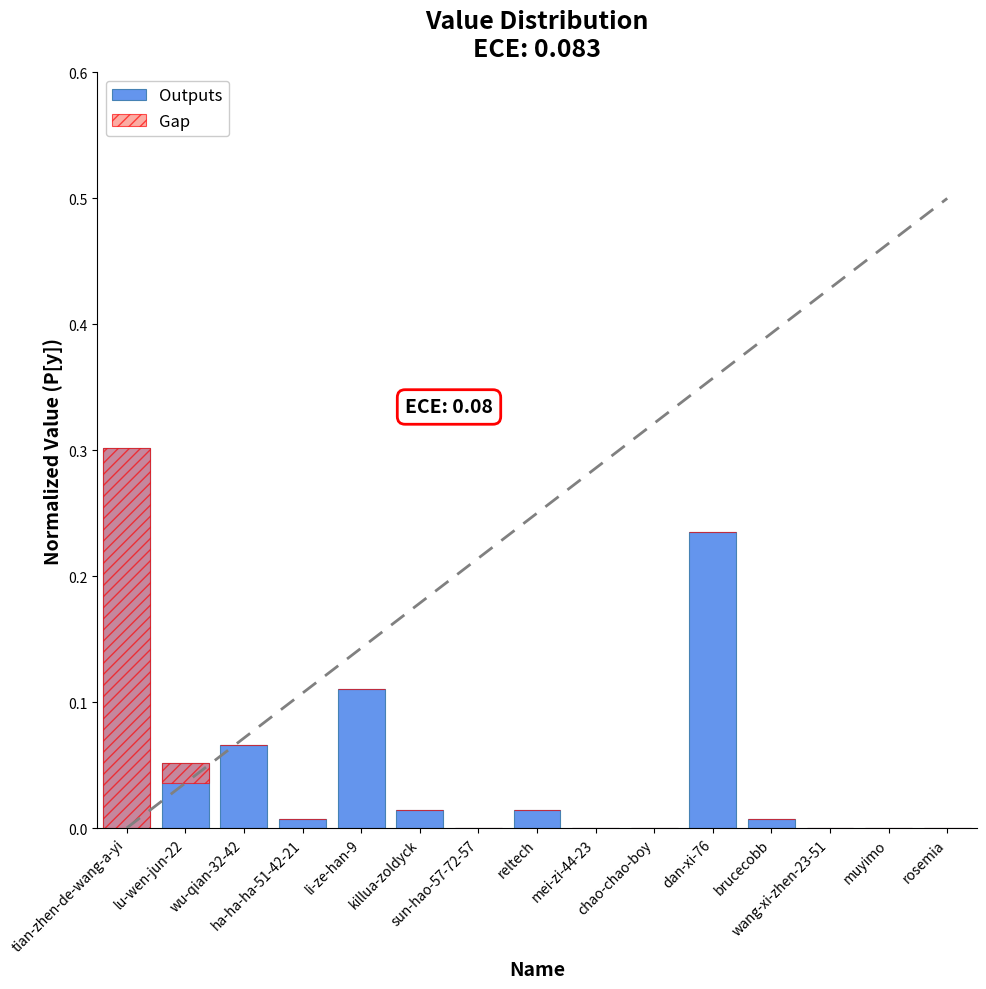

What position from the left is chao-chao-boy?

10